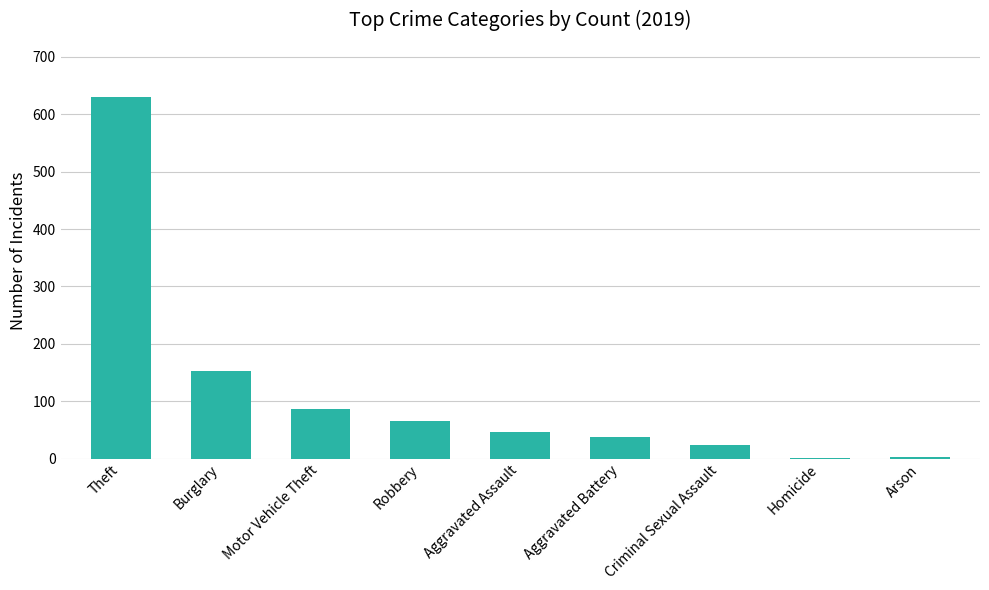

What is the sum of the values at Theft and Criminal Sexual Assault?

653